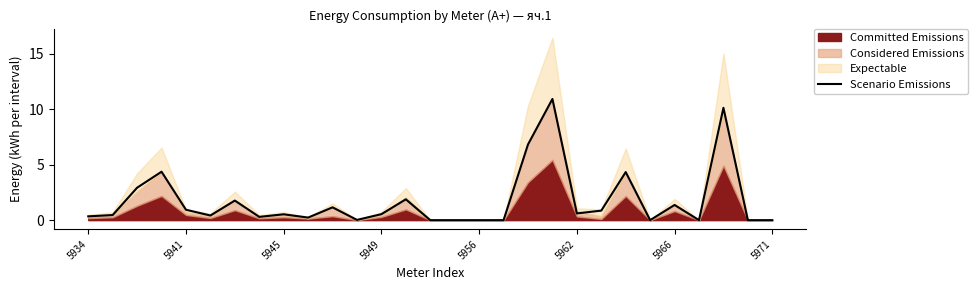

What is the highest value of the Scenario Emissions series?

10.9